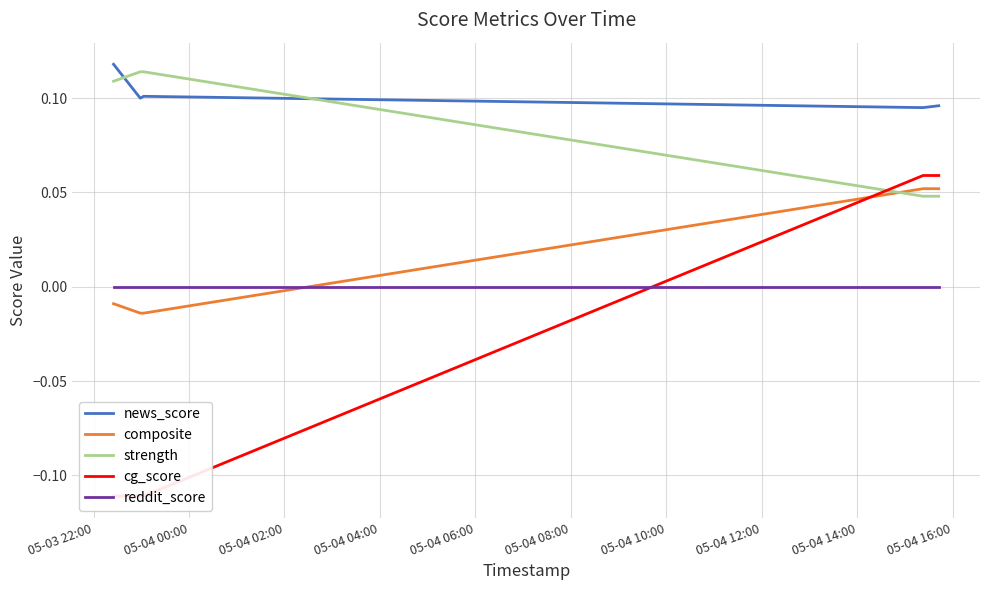

True or false: composite and news_score cross at least once.

False